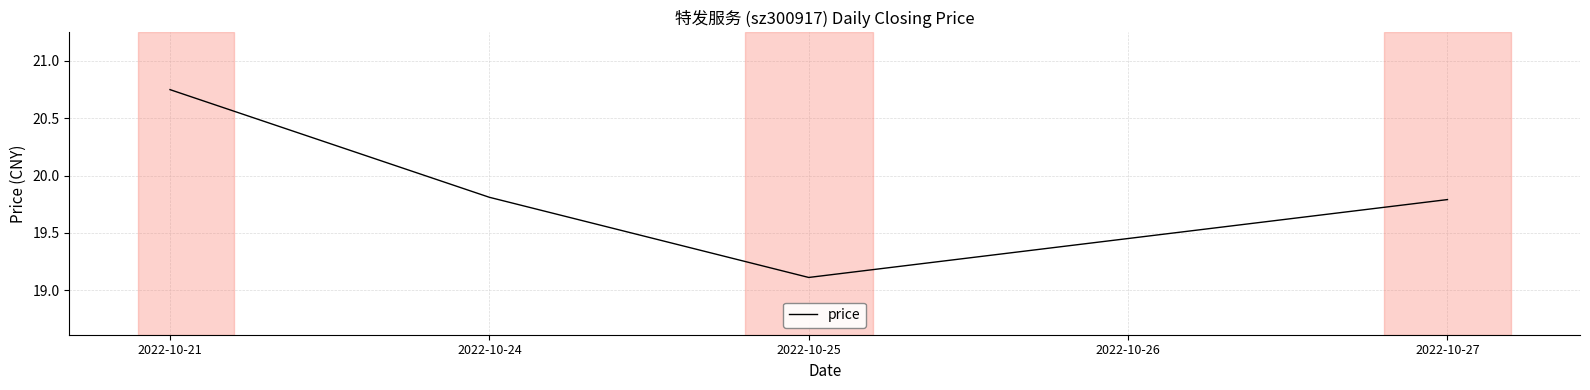

What is the difference between the maximum and minimum values?

1.6